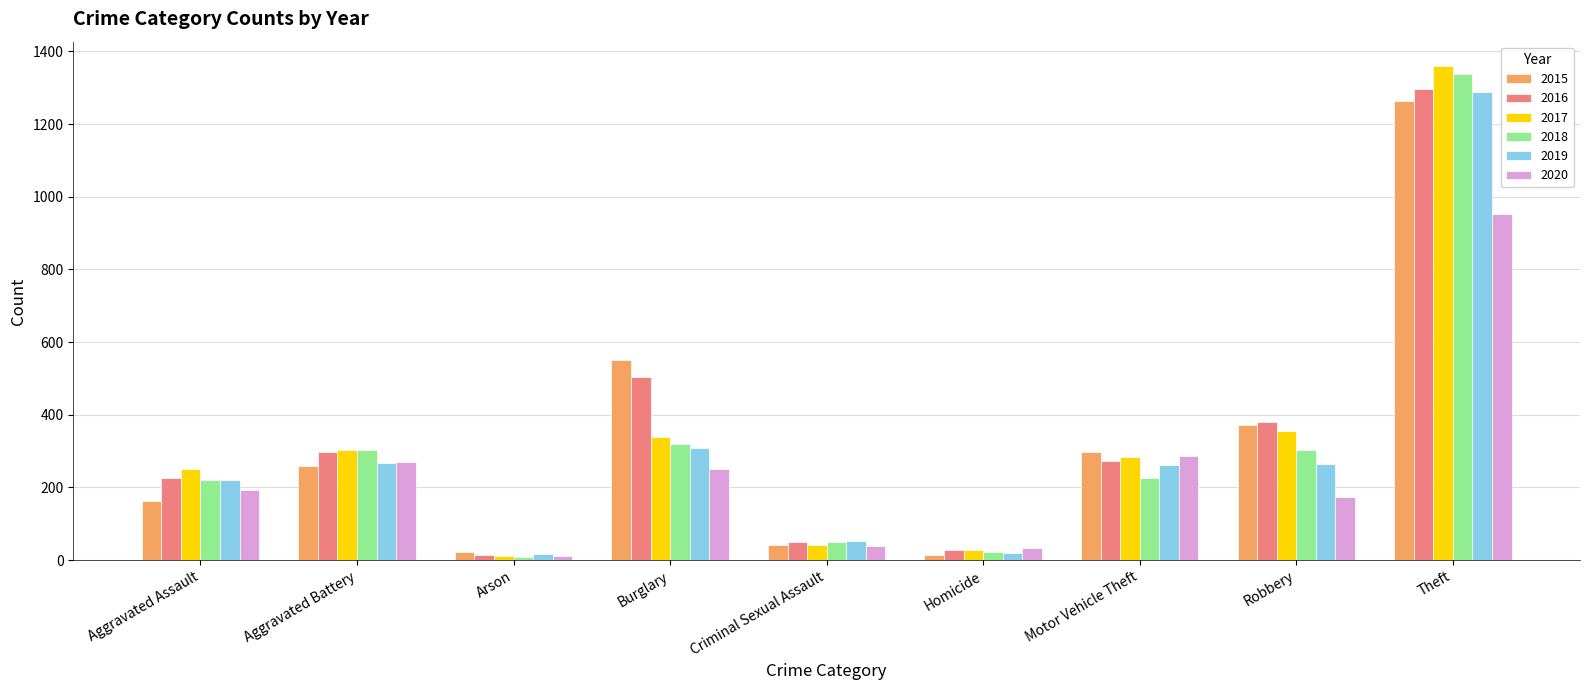

What is the label of the 4th bar from the left?

Burglary